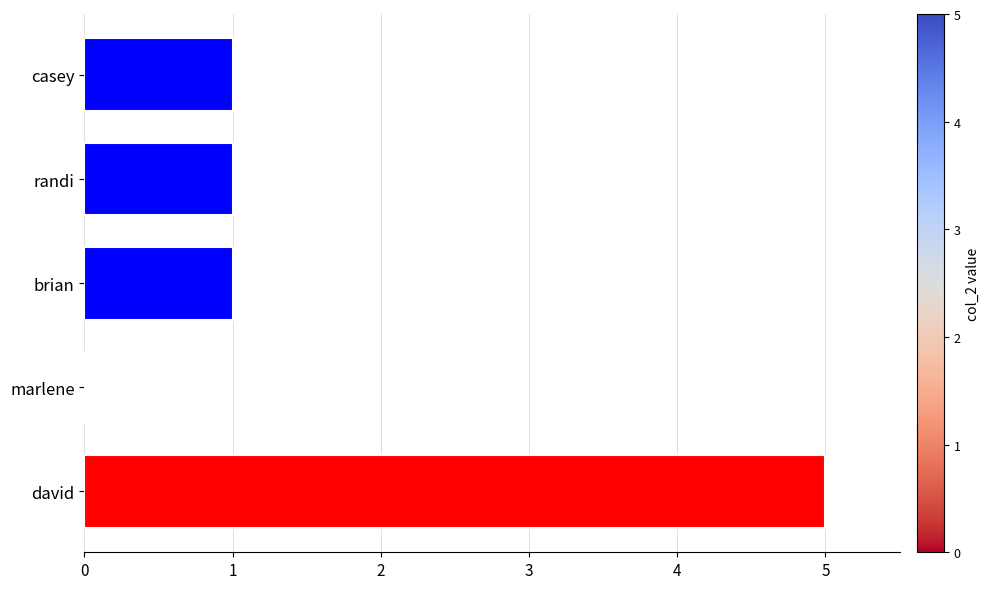

What is the sum of the values at david and casey?

6